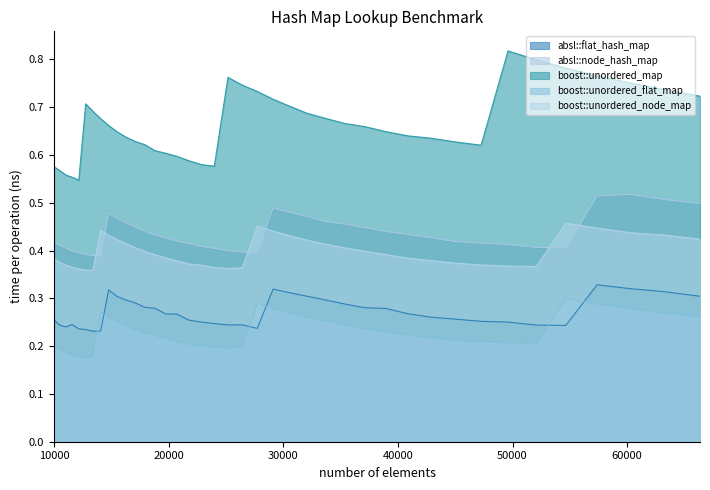

True or false: boost::unordered_node_map and boost::unordered_map intersect in this chart.

False